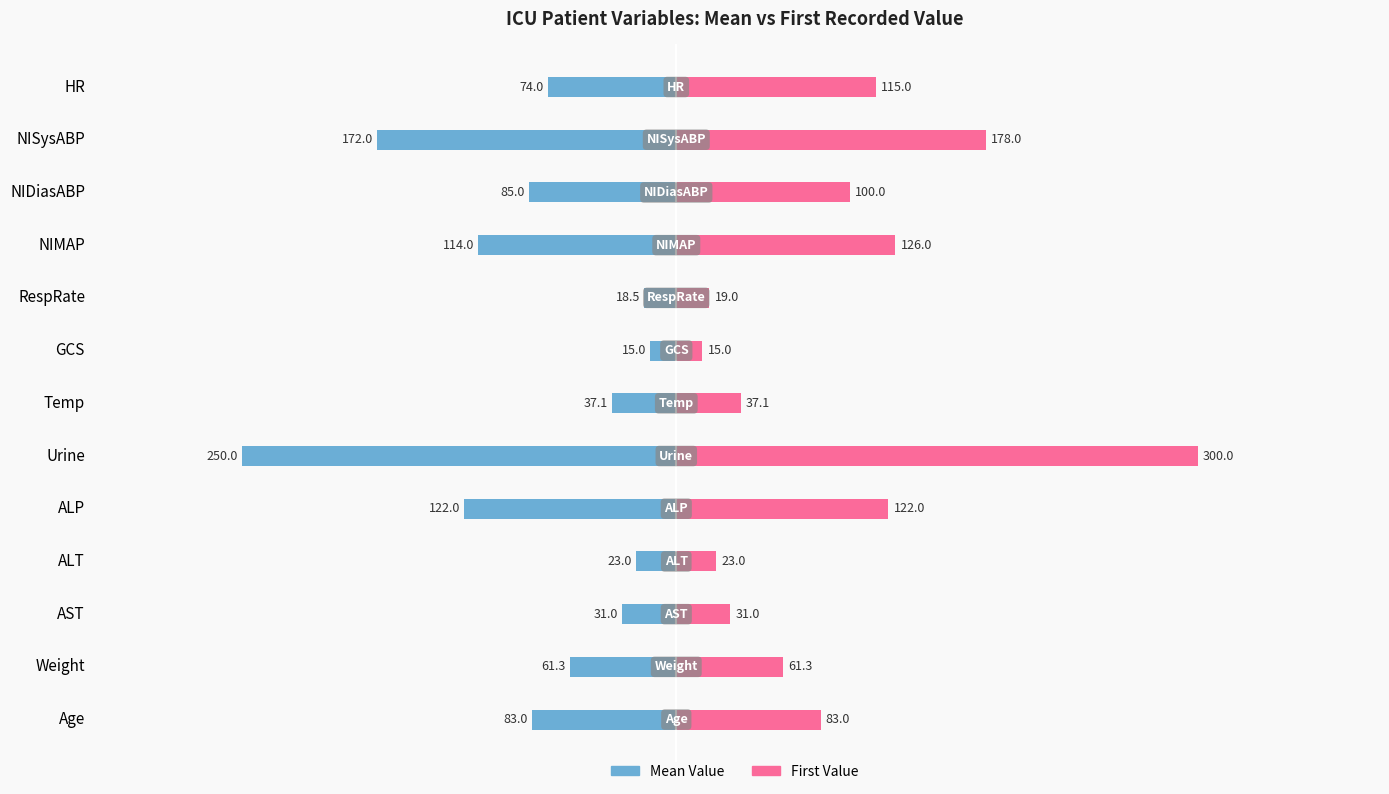

True or false: Mean Value has a value of -37.5 at Weight.

False